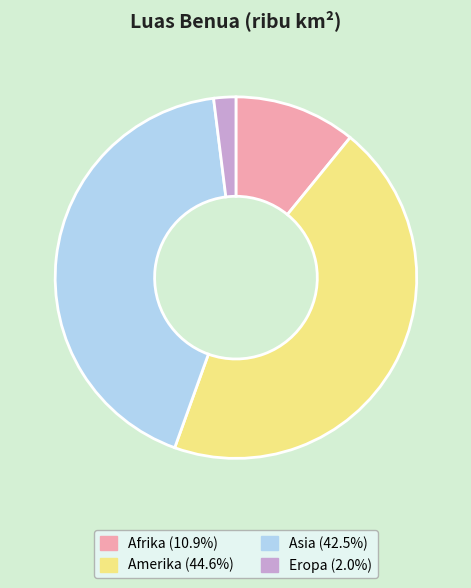

True or false: Asia accounts for 43% of the total.

True